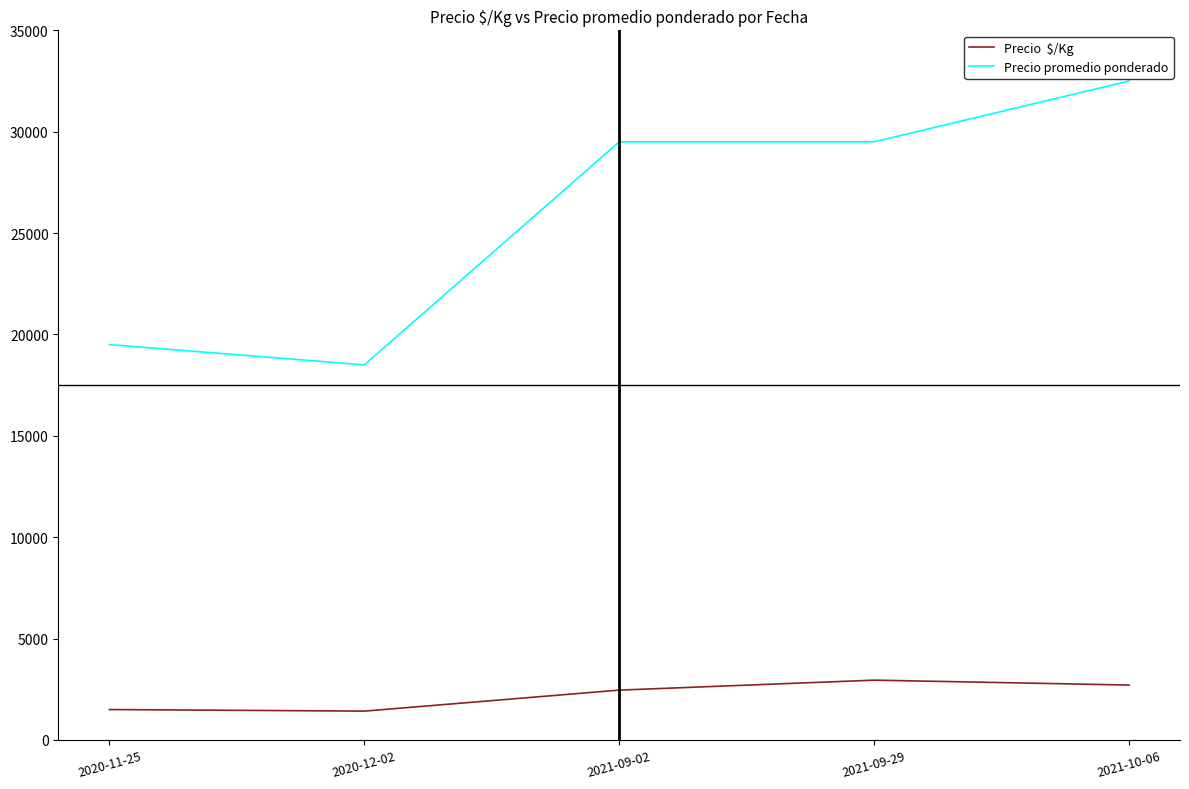

What is the spread (max minus min) of values at 2020-12-02?

17077